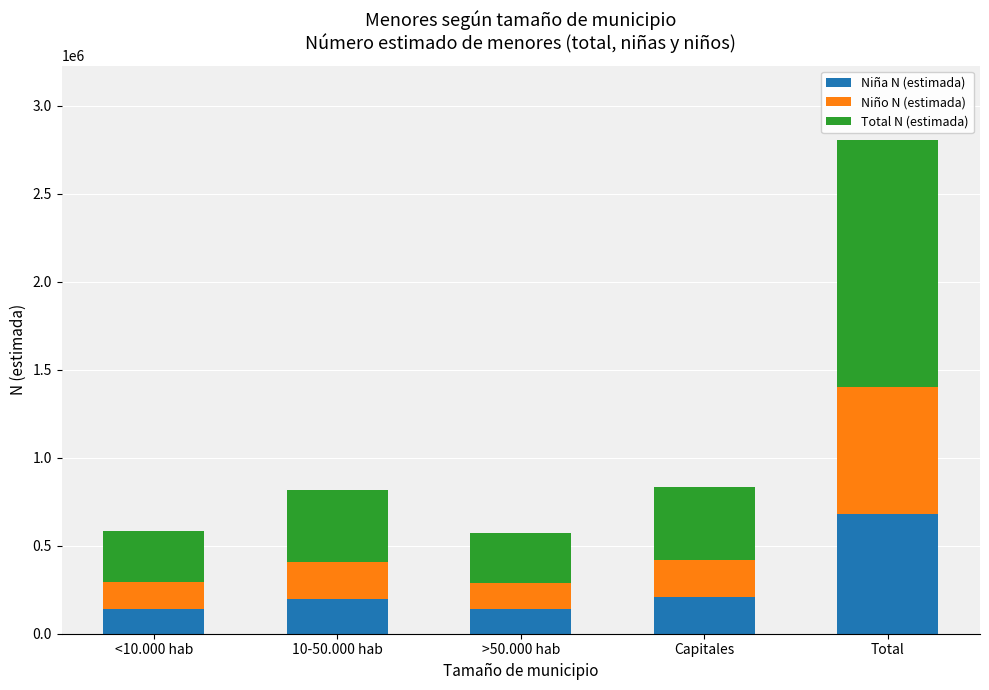

What is the total value across all series at >50.000 hab?

574948